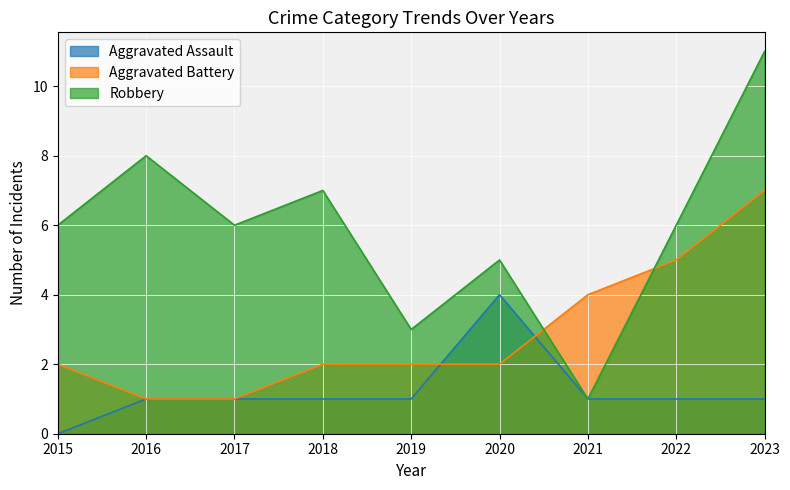

How many interior local peaks does the Aggravated Assault series have?

1